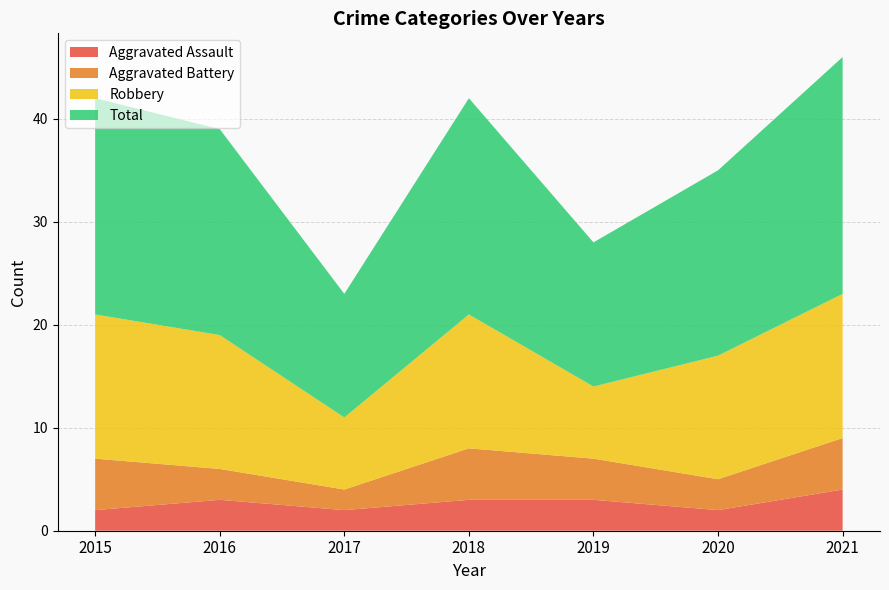

Reading left to right, transcribe all the data shown in this chart.

Aggravated Assault: 2	3	2	3	3	2	4
Aggravated Battery: 5	3	2	5	4	3	5
Robbery: 14	13	7	13	7	12	14
Total: 21	20	12	21	14	18	23